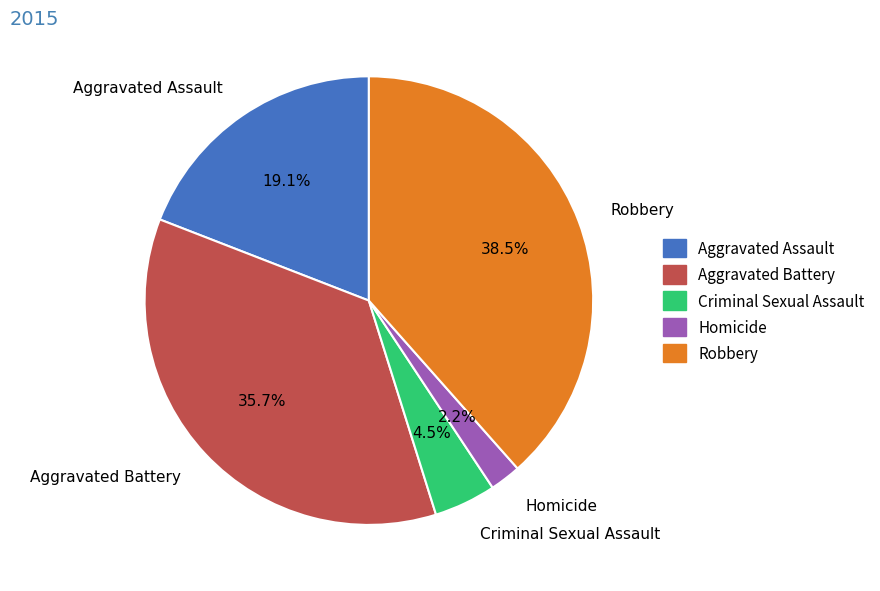

Which slice is the largest?

Robbery